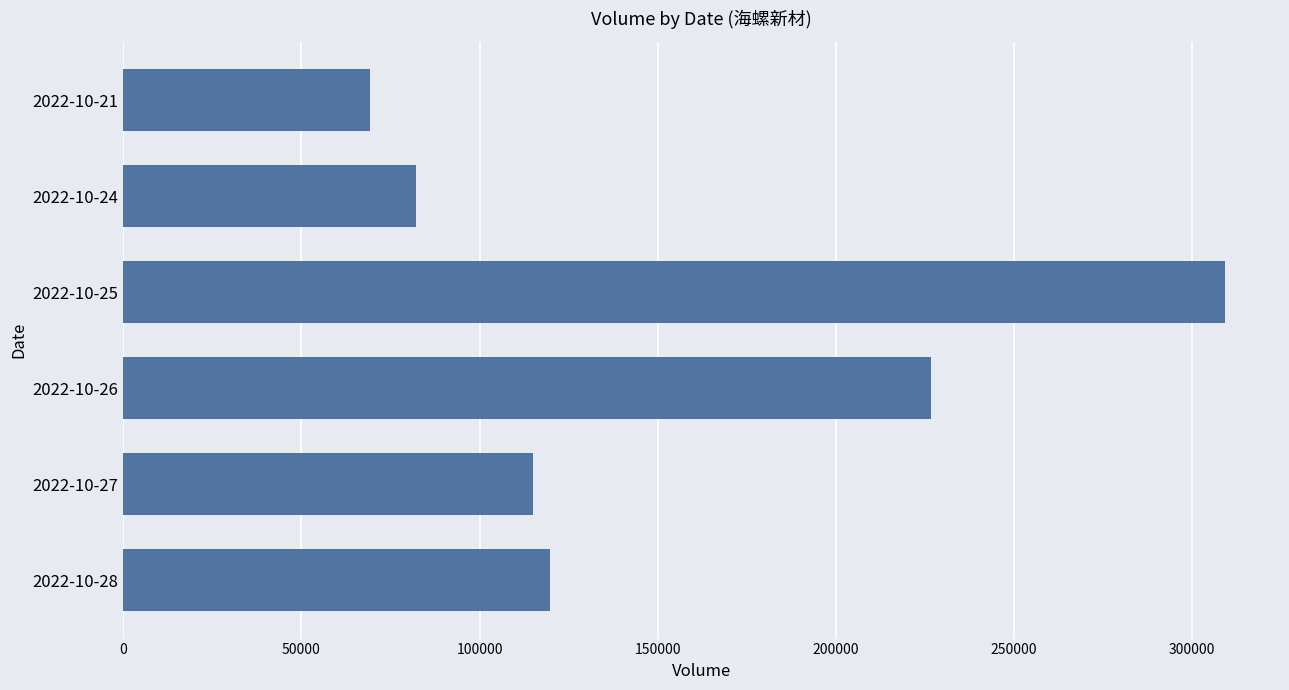

Rank the categories by value from lowest to highest.

2022-10-21, 2022-10-24, 2022-10-27, 2022-10-28, 2022-10-26, 2022-10-25